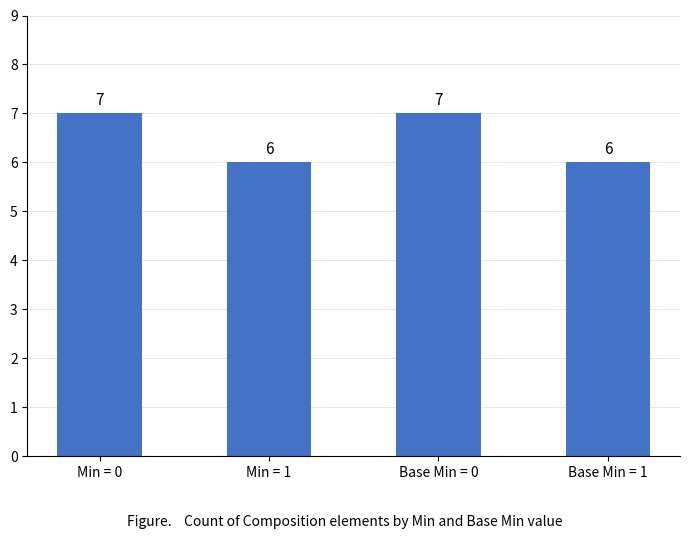

What is the sum of the values at Base Min = 0 and Min = 0?

14